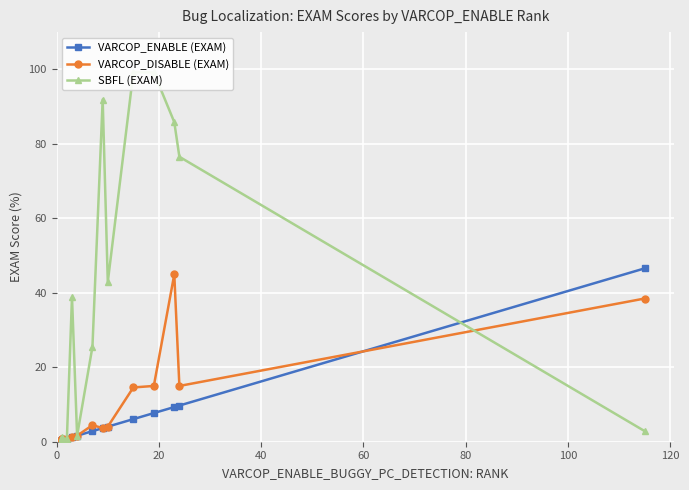

Is it true that VARCOP_ENABLE (EXAM) equals 2.0 at 10?

False